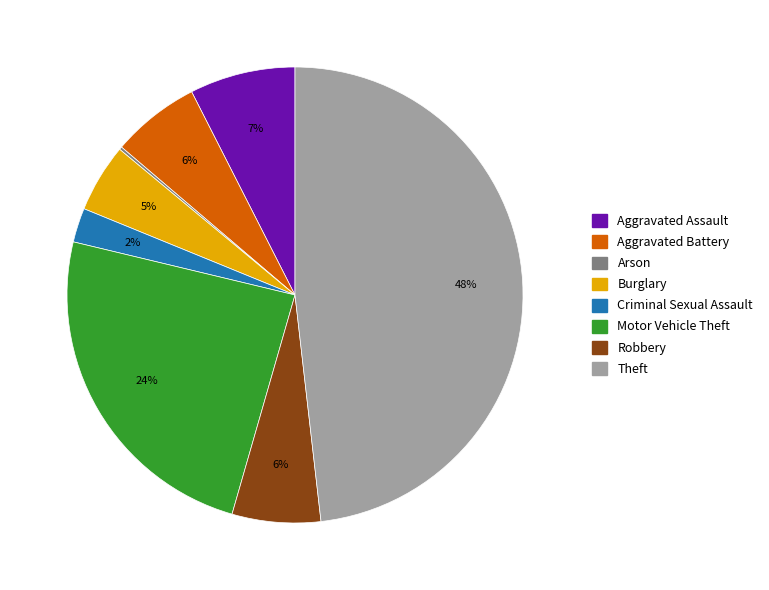

Does any single category account for the majority?

No